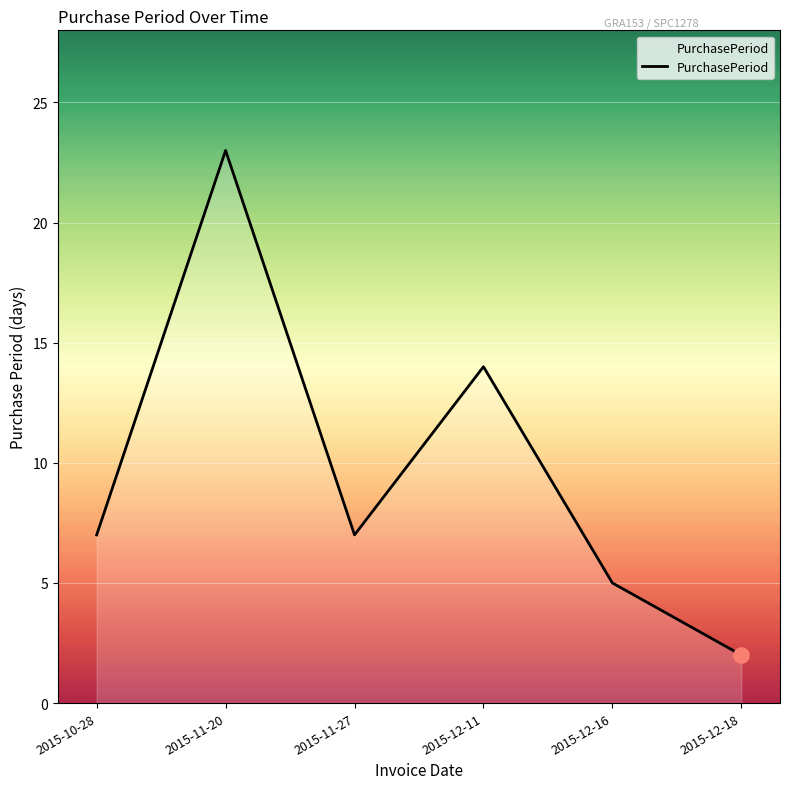

Which has a higher value, 2015-11-20 or 2015-12-16?

2015-11-20